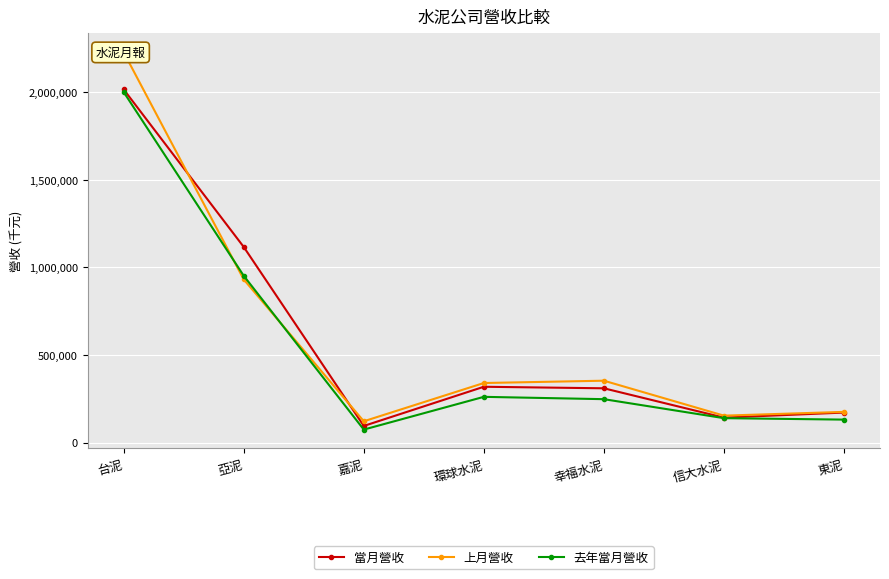

What is the difference between the maximum and minimum values in the 去年當月營收 series?

1927334